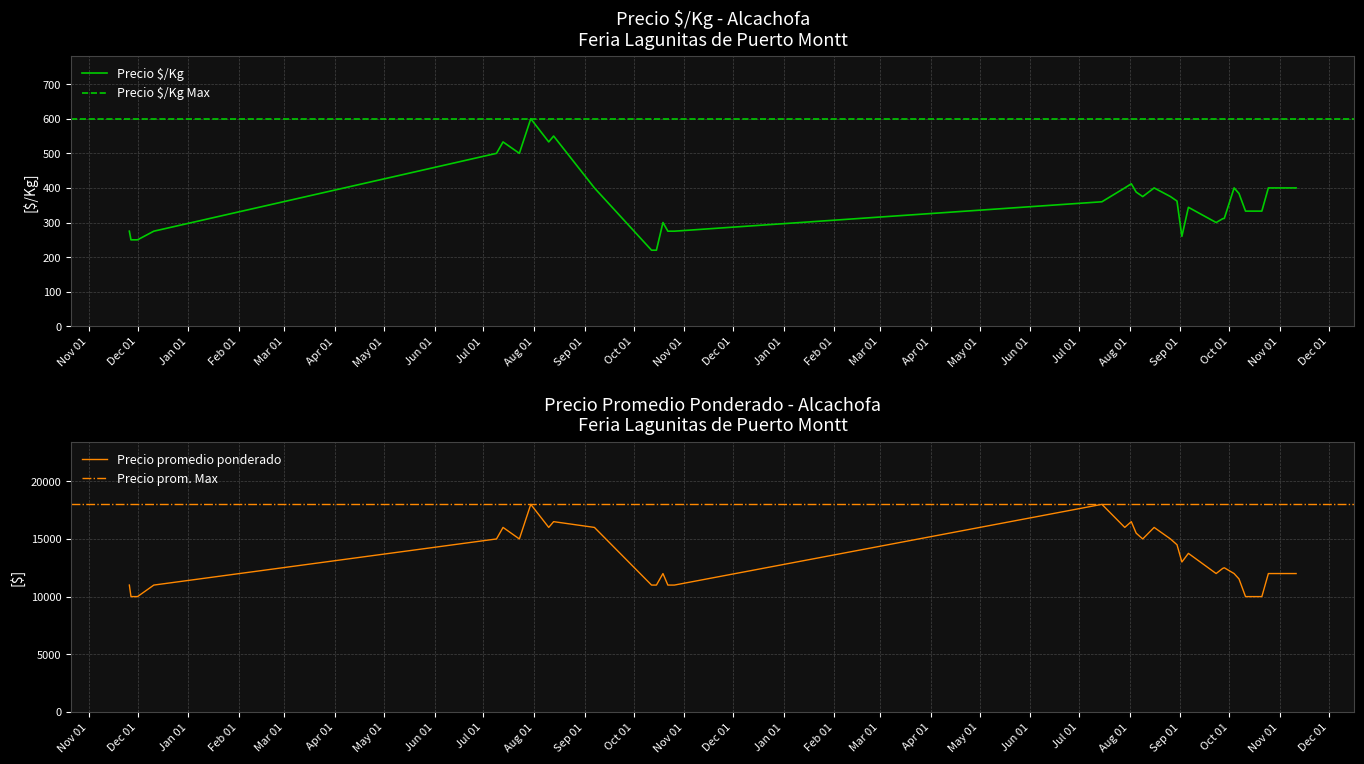

The value of Precio $/Kg at 2021-08-13 is 218. True or false?

False